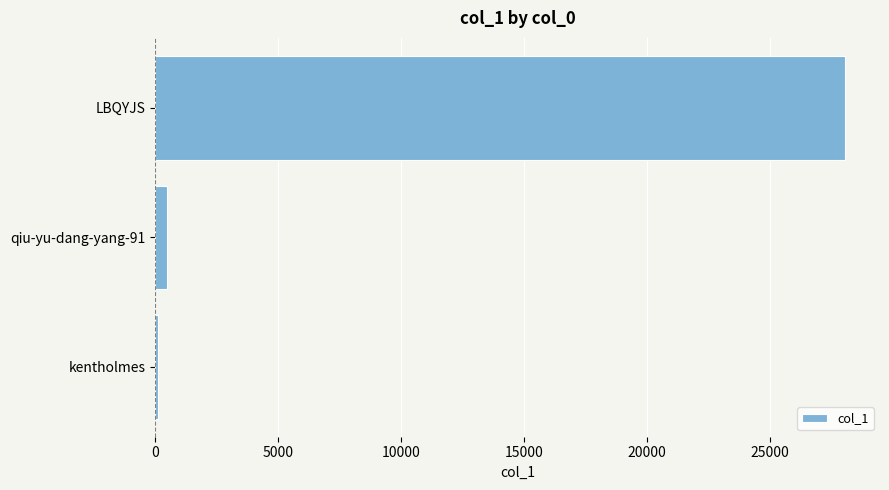

Count the number of categories in the chart.

3